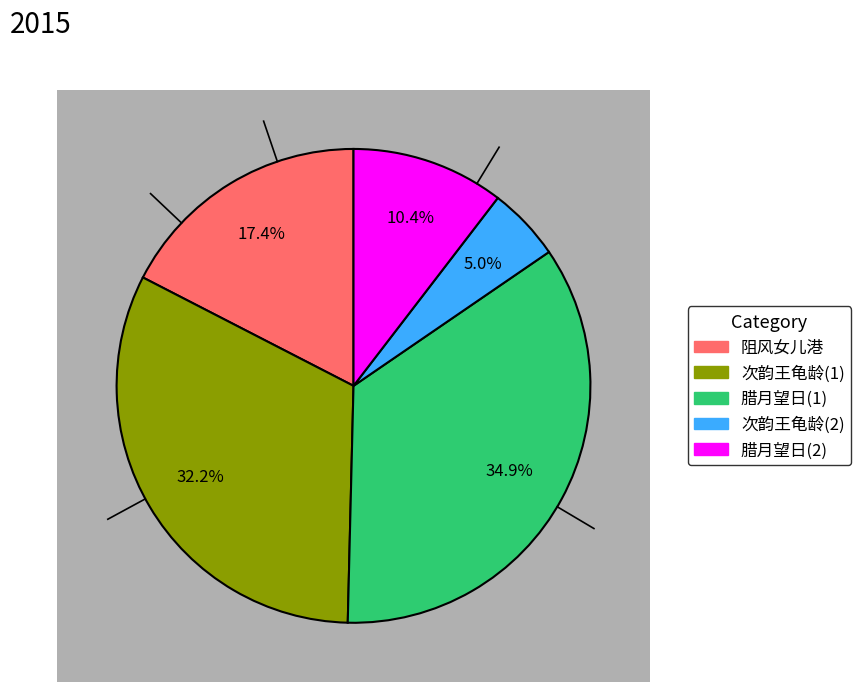

The 腊月望日出郊探春游告成观谒大禹祠酌菲饮泉遂至龙瑞宫观禹穴薄暮而还 slice represents 10% of the pie. True or false?

True